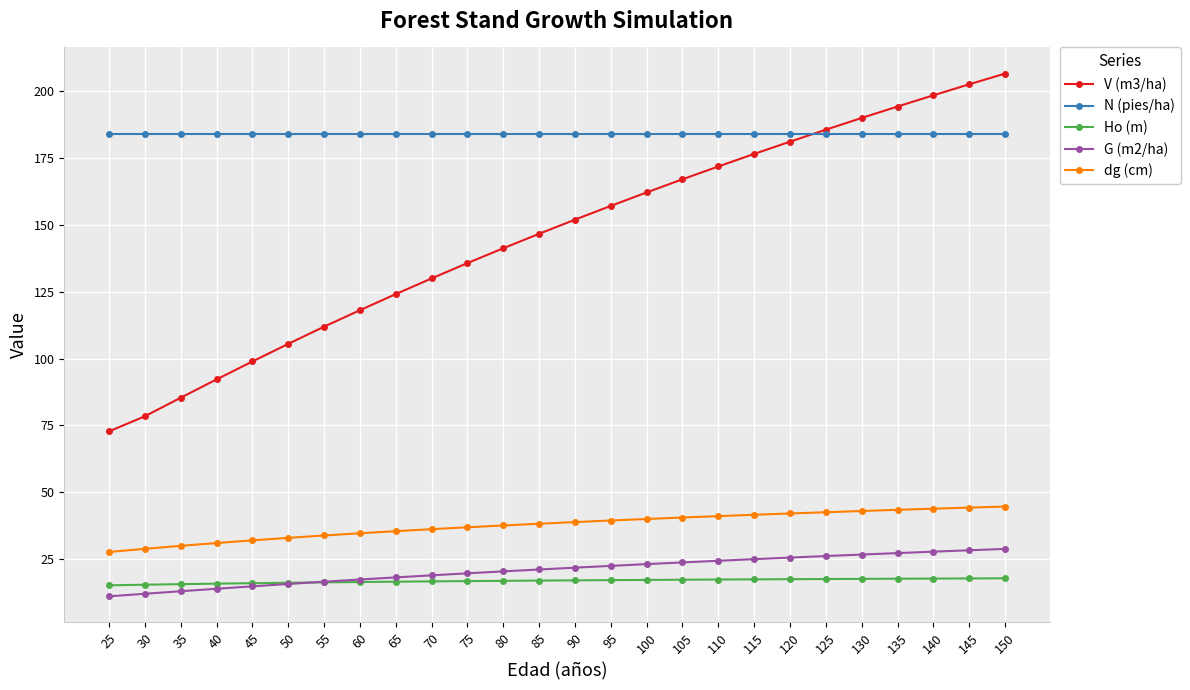

Which label corresponds to the largest value in the chart?

150